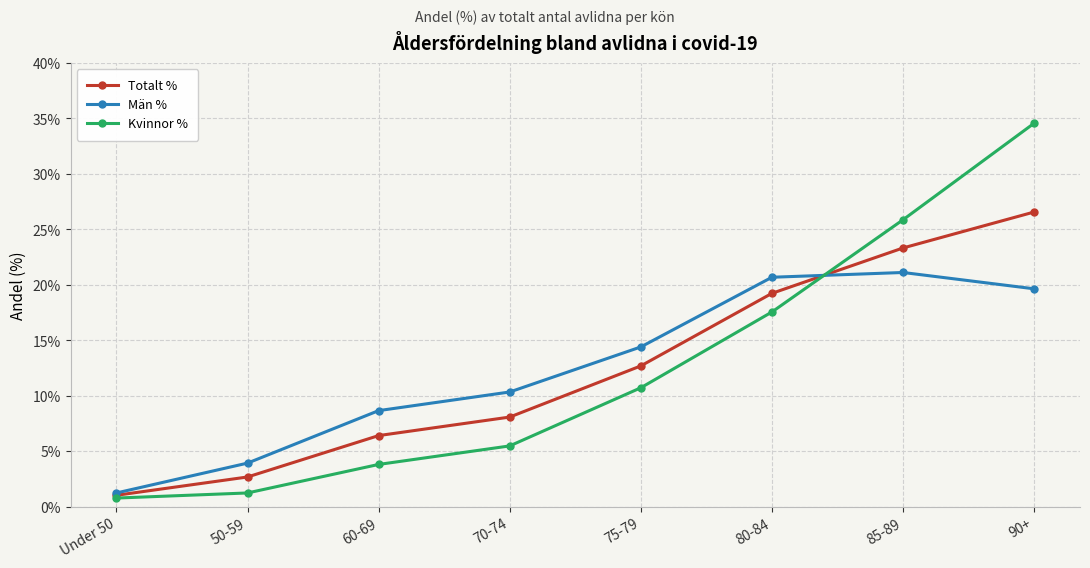

True or false: Totalt % has a value of 20.2 at 75-79.

False